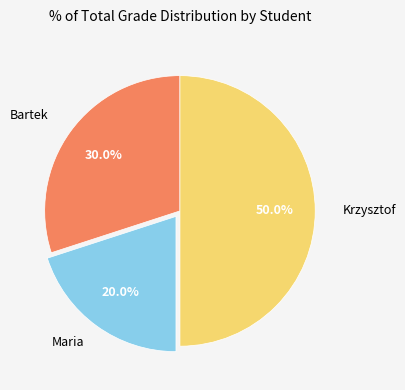

Which slice is the largest?

Krzysztof